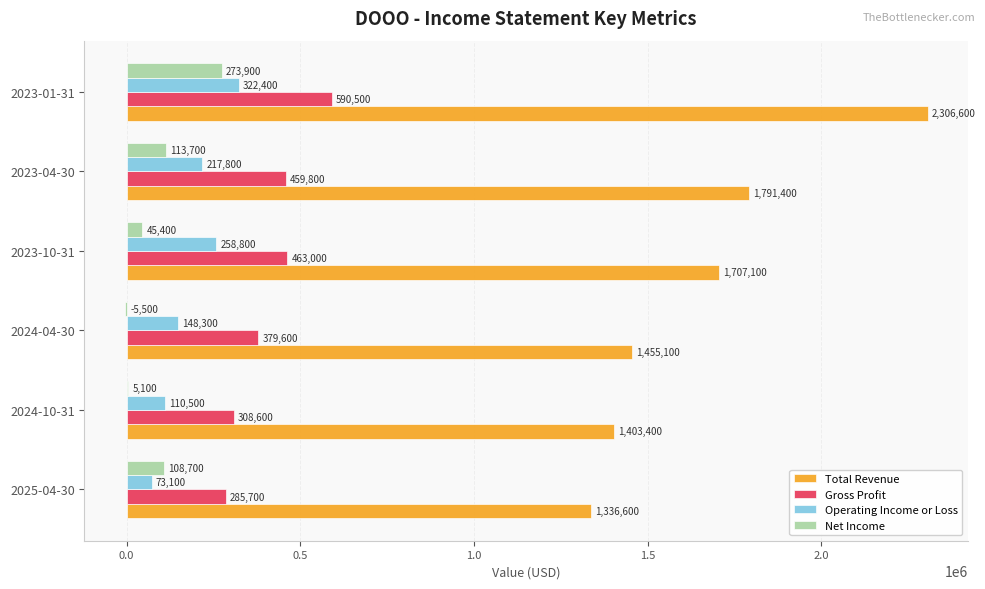

Which series changed the most between 2025-04-30 and 2024-04-30?

Total Revenue